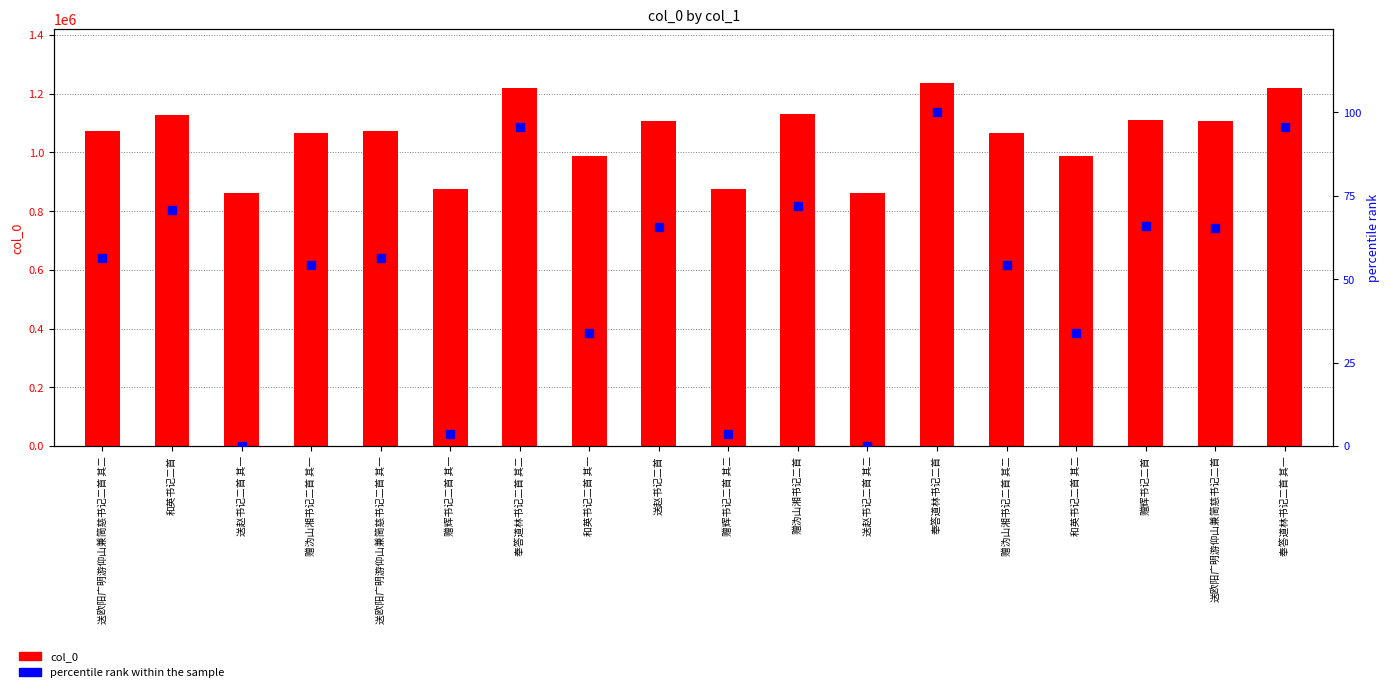

At how many categories does at least one series exceed 972112?

14